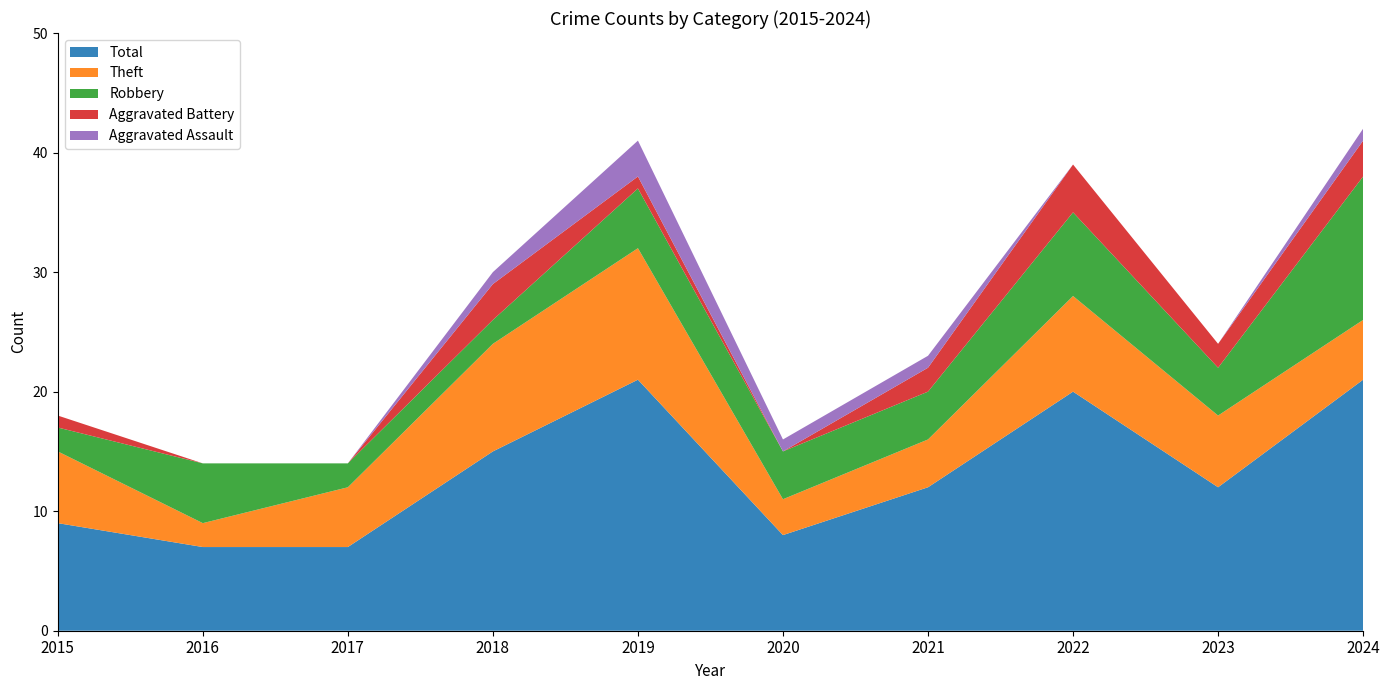

Reading left to right, transcribe all the data shown in this chart.

Robbery: 2	5	2	2	5	4	4	7	4	12
Theft: 6	2	5	9	11	3	4	8	6	5
Aggravated Battery: 1	0	0	3	1	0	2	4	2	3
Aggravated Assault: 0	0	0	1	3	1	1	0	0	1
Total: 9	7	7	15	21	8	12	20	12	21